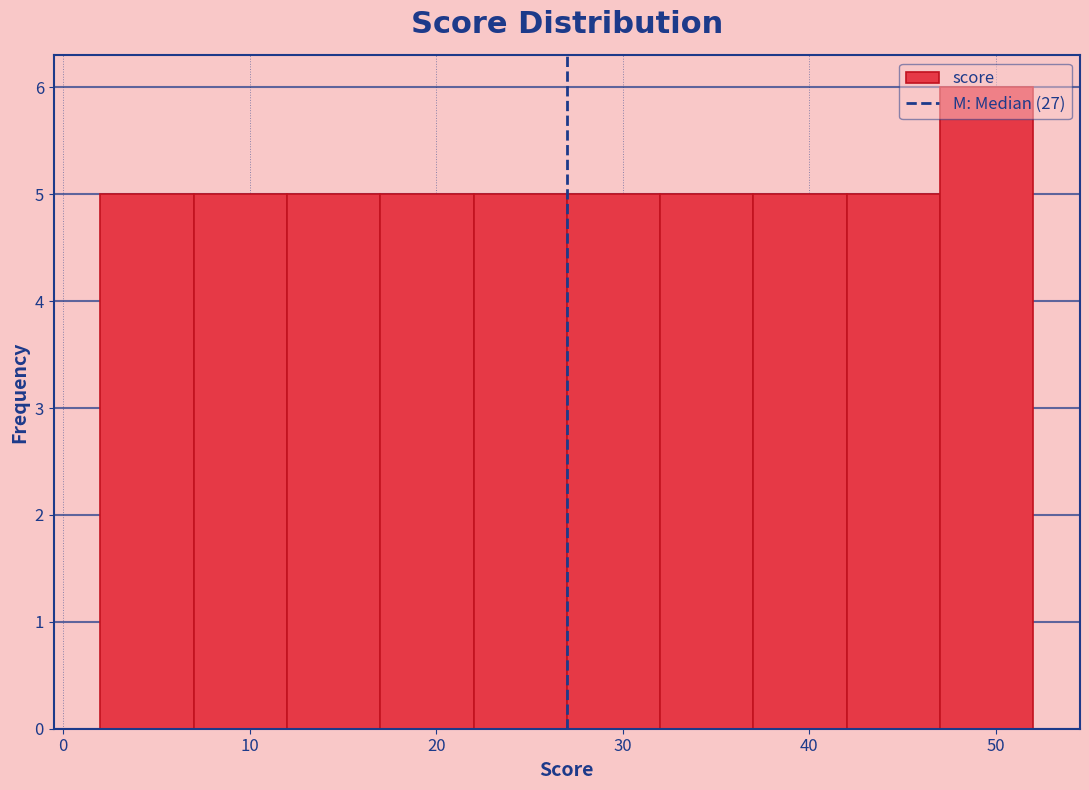

How tall is the bar that spans 2 to 7 on the x-axis? The values are not printed on the chart, so give them approximately, as read against the axis.

5